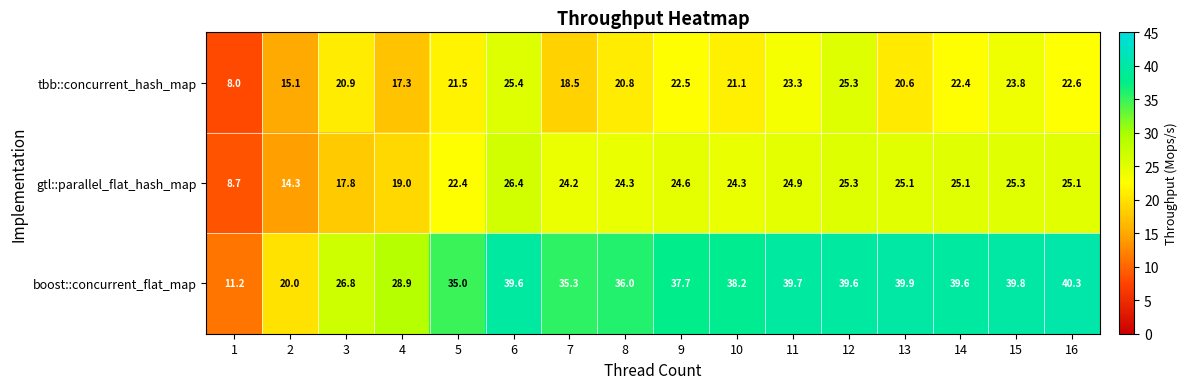

What is the spread (max minus min) of values at 16?

17.7